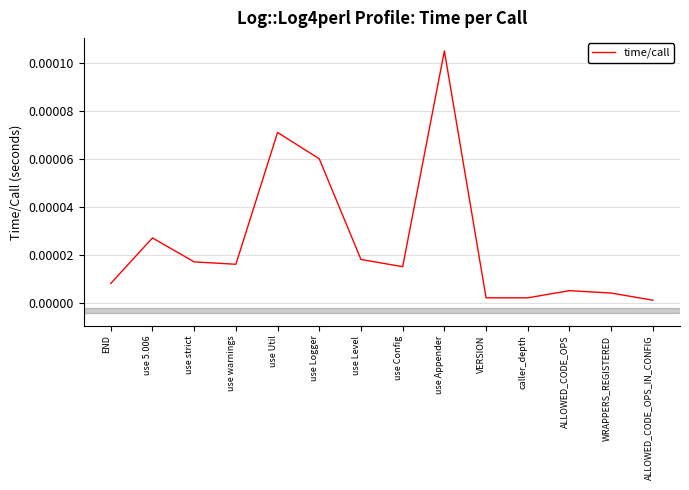

Between caller_depth and use Config, which is larger?

use Config